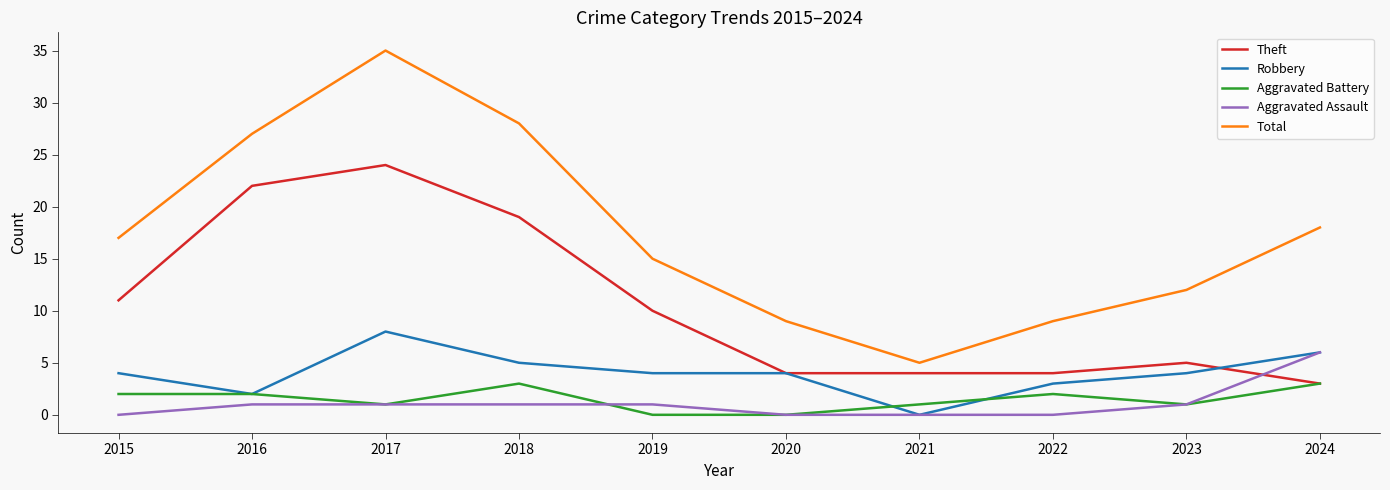

What is the maximum value shown in the chart?

35